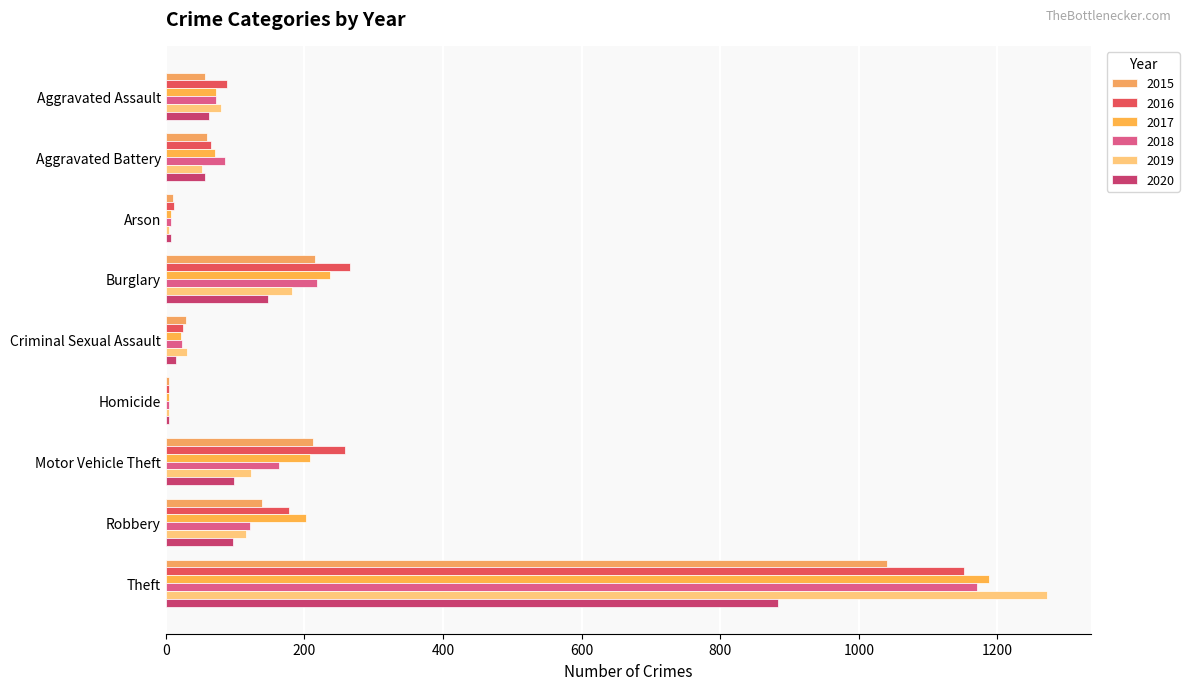

What position from the left is Motor Vehicle Theft?

7